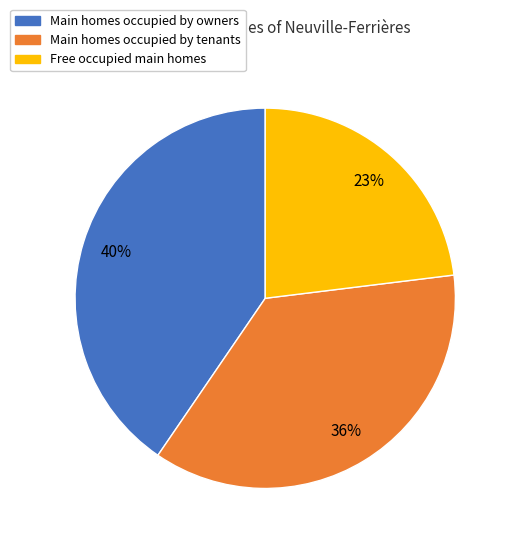

To the nearest percent, what is the average slice percentage?

33%